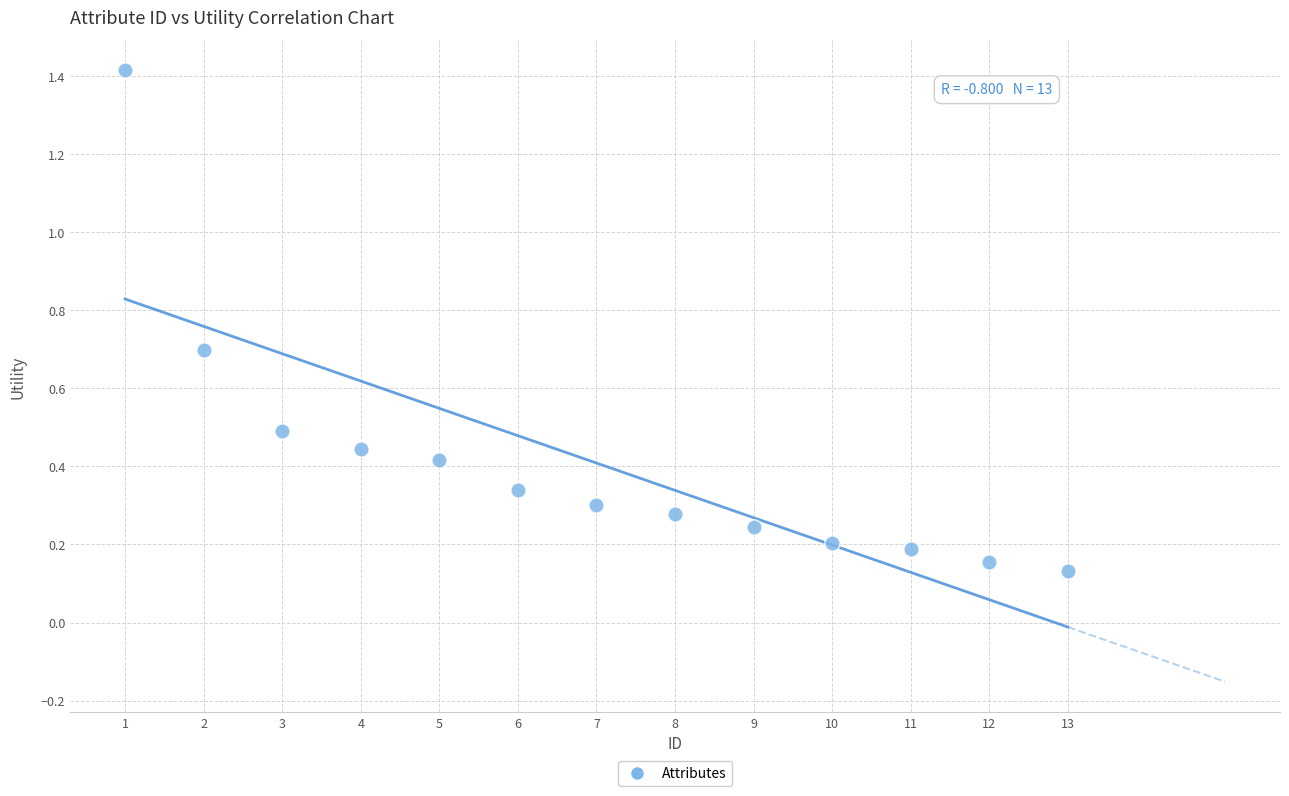

What is the range of Y values (max minus min)?

1.3